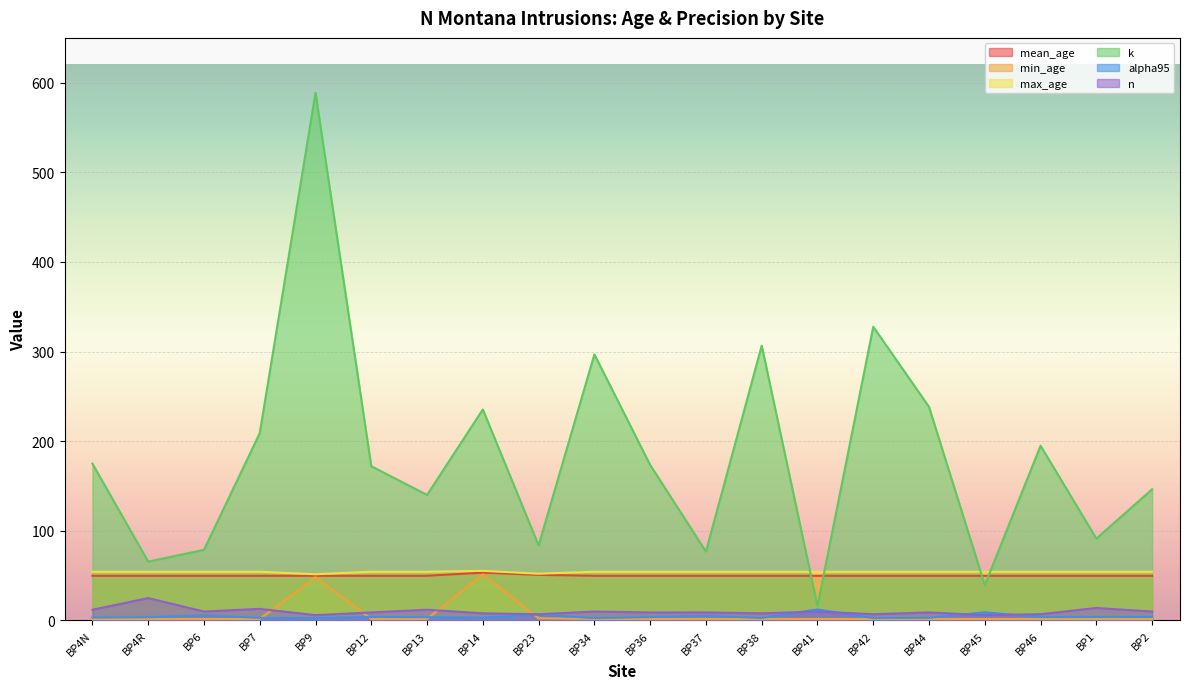

Which series changed the most between BP37 and BP1?

k